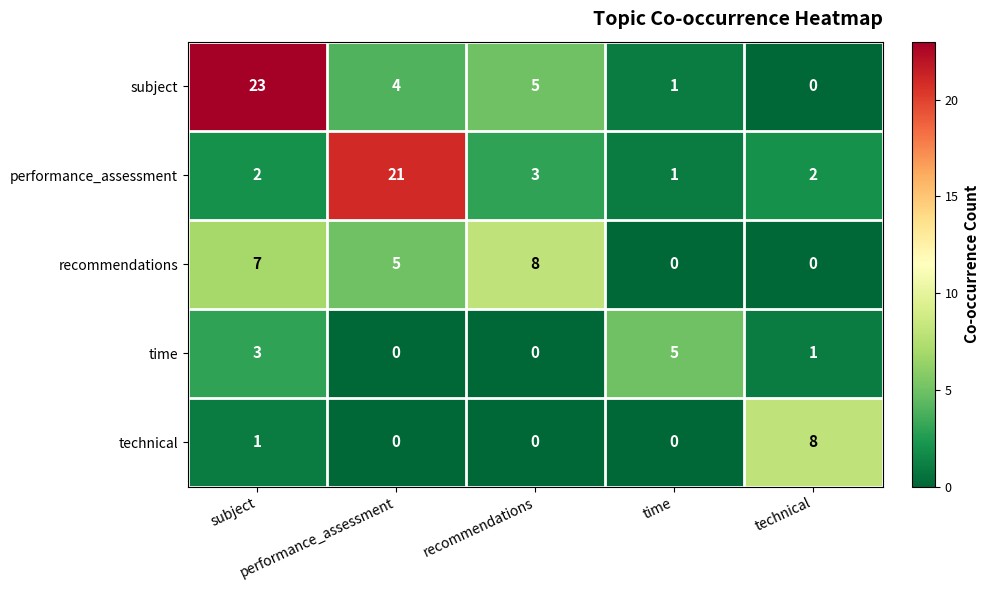

What is the greatest value displayed?

23